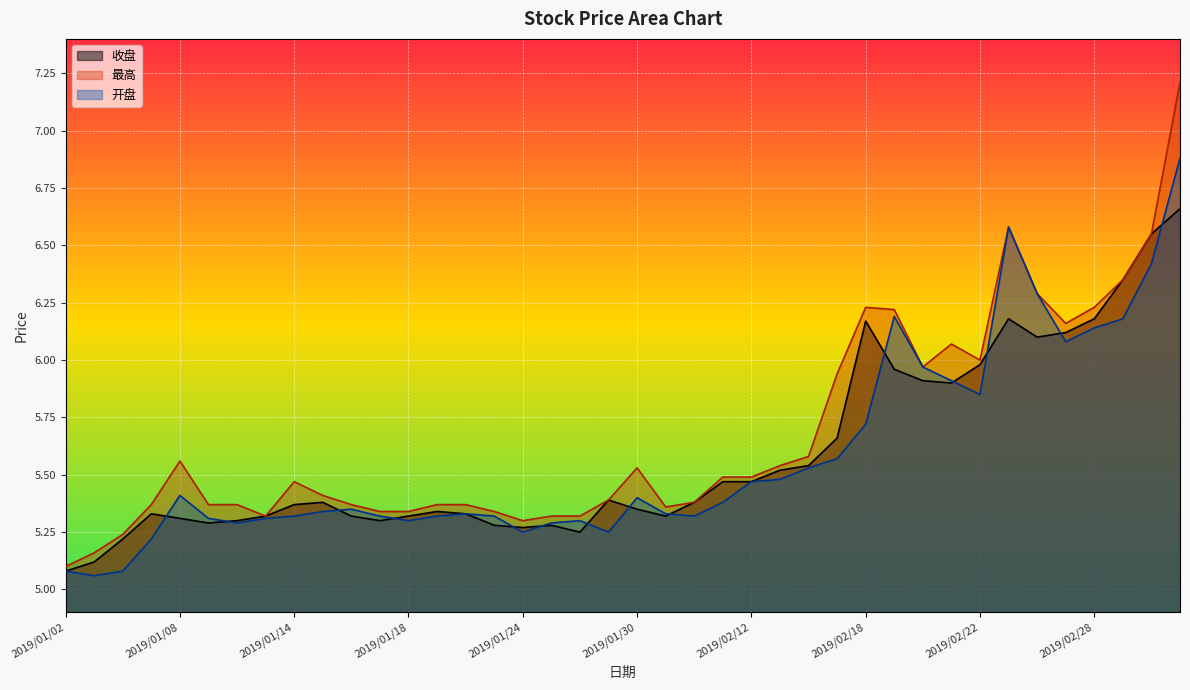

What are all the series names shown in the legend?

收盘, 最高, 开盘